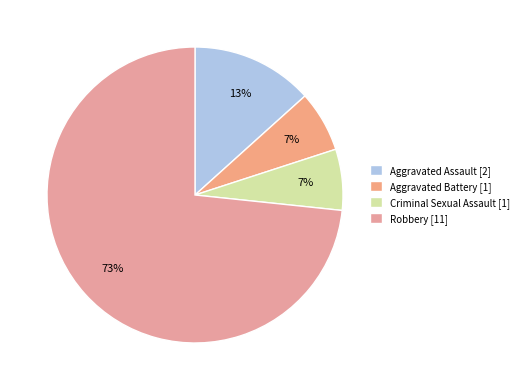

Is it true that Aggravated Assault is 13% of the pie?

True